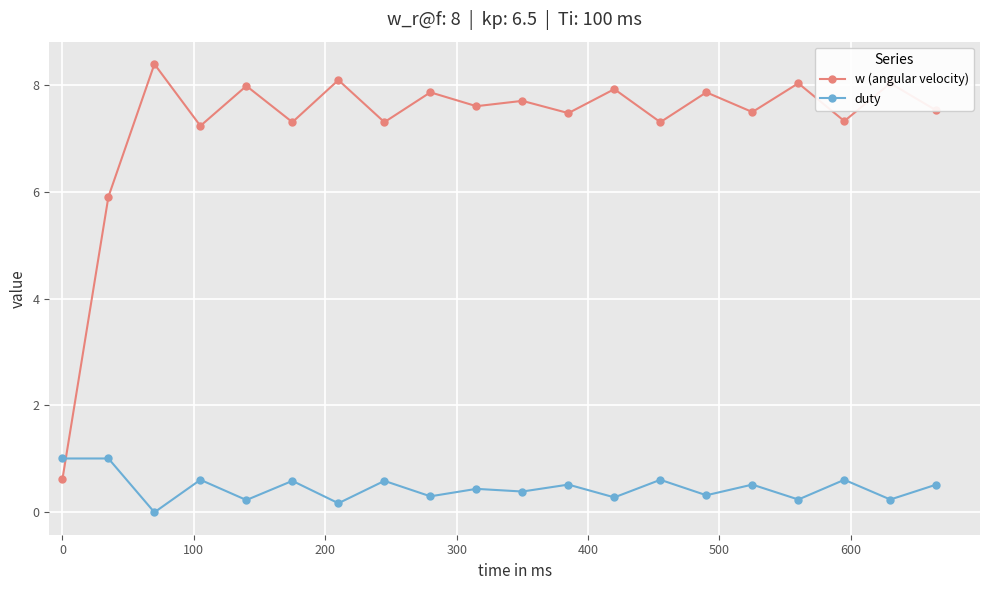

What is the sum of all duty values?

9.0